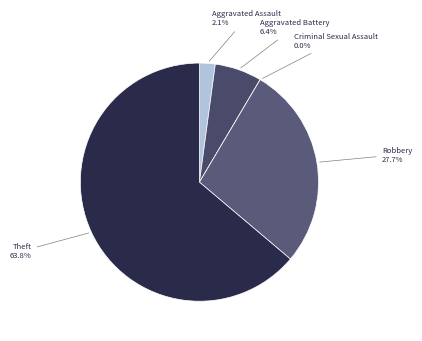

How many segments does this pie chart have?

5